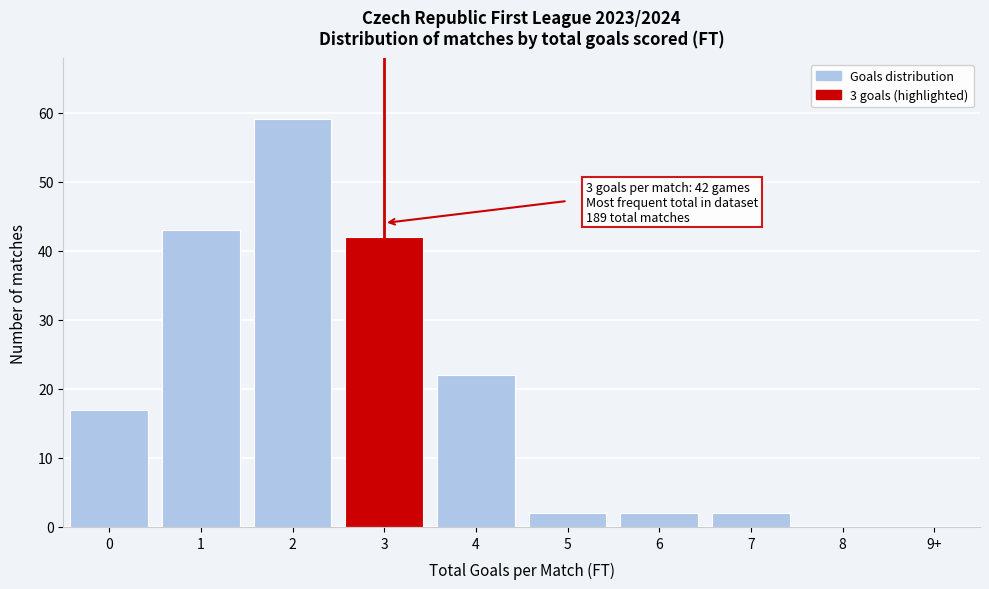

Reading left to right, what are all the values shown in this chart?

0=17	1=43	2=59	3=42	4=22	5=2	6=2	7=2	8=0	9+=0